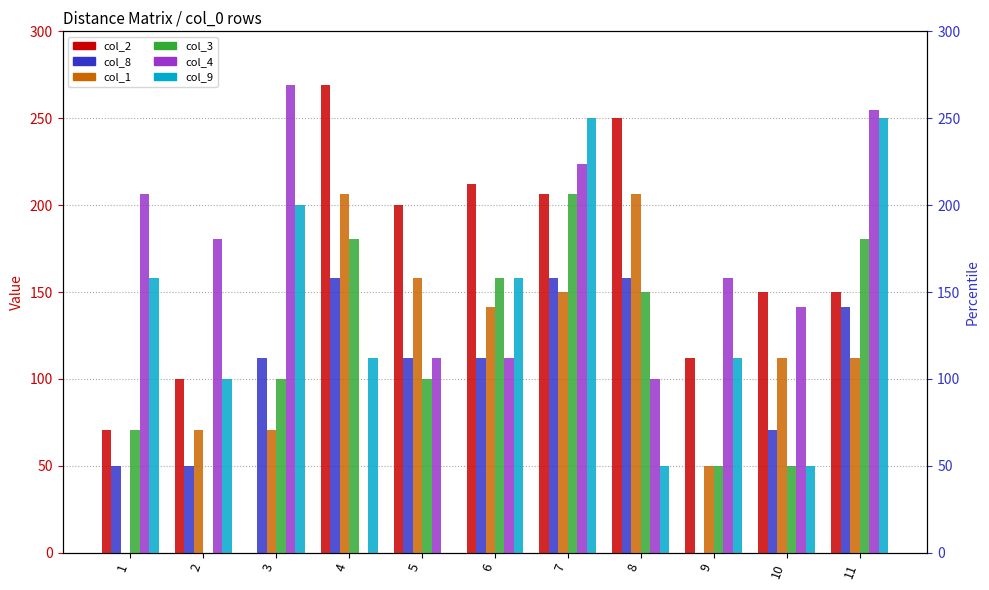

Is the value of col_8 at 3 greater than the value of col_9 at 8?

Yes